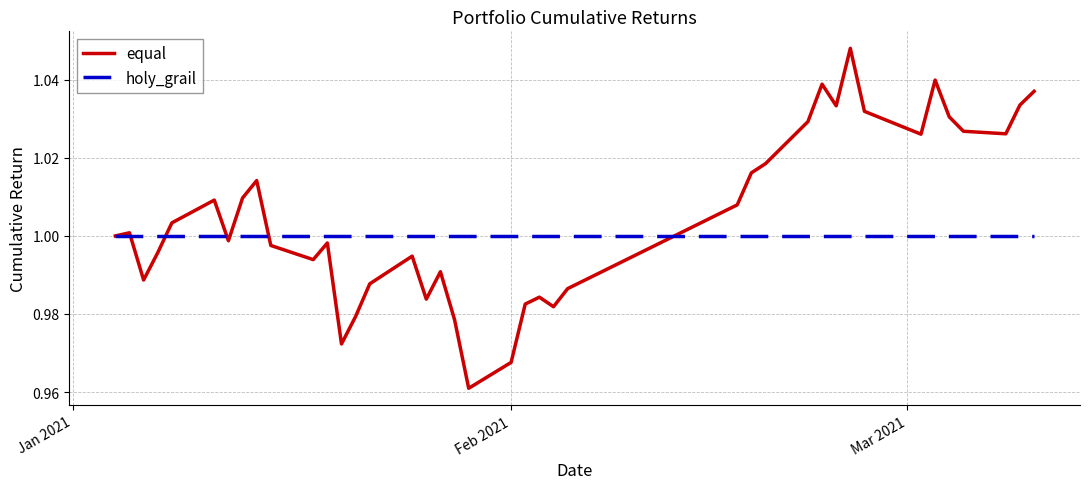

List the series in order of their overall mean, highest first.

equal, holy_grail